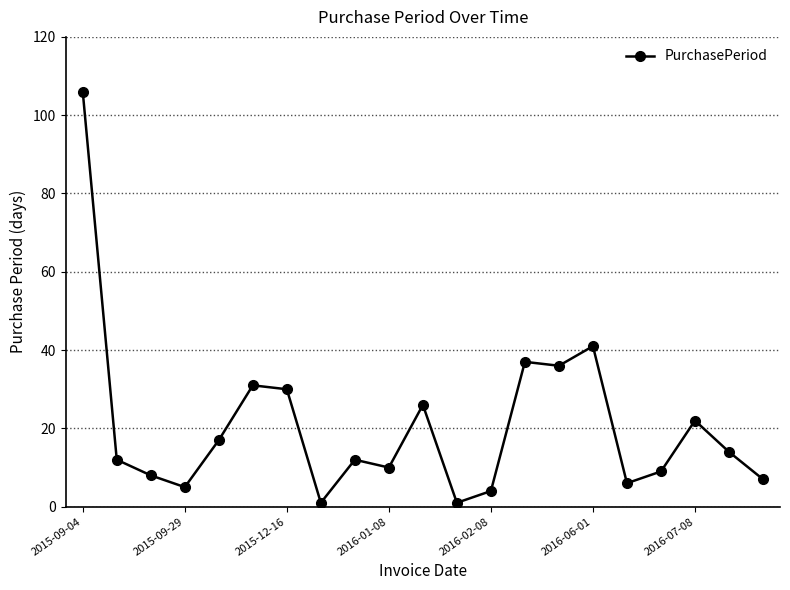

How many data points does each series have?

21